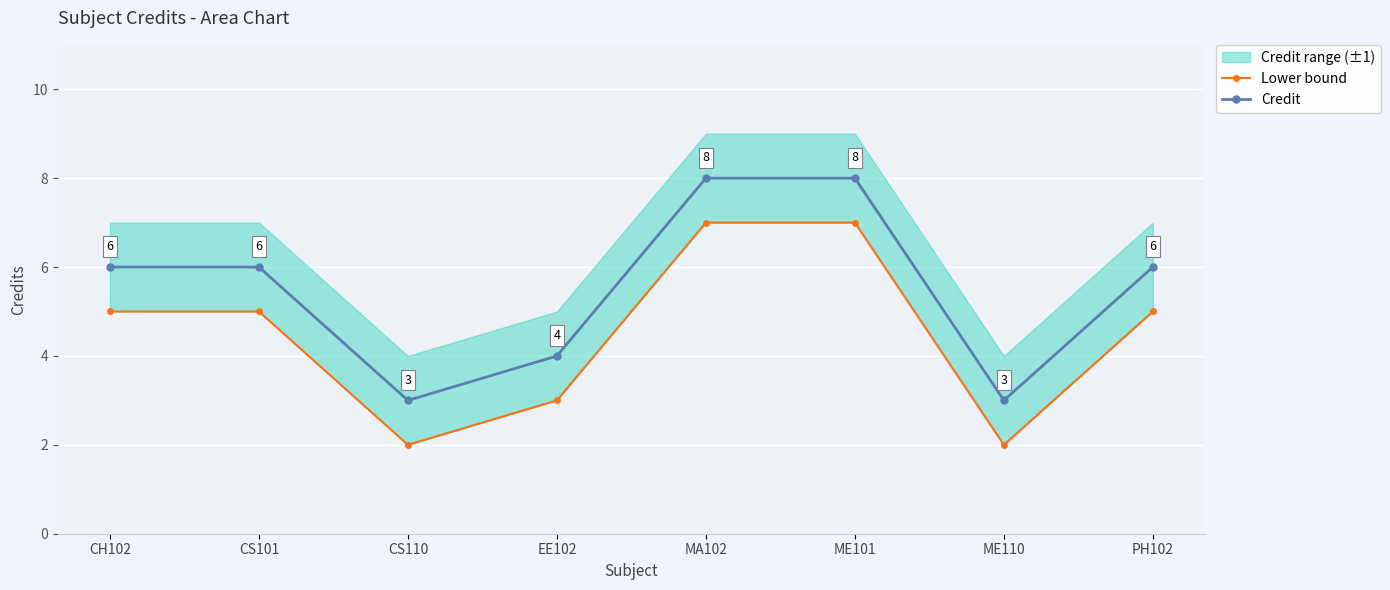

What is the label of the 2nd point from the right?

ME110